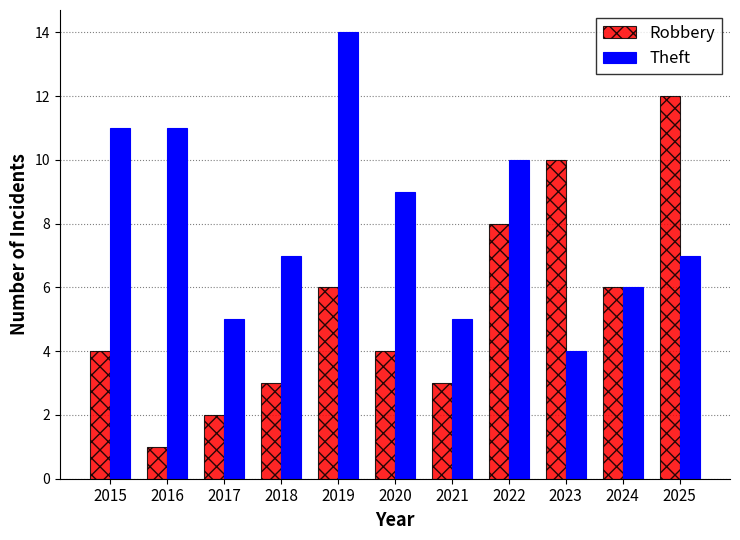

What is the value of the Robbery bar at the 3rd from the left?

2